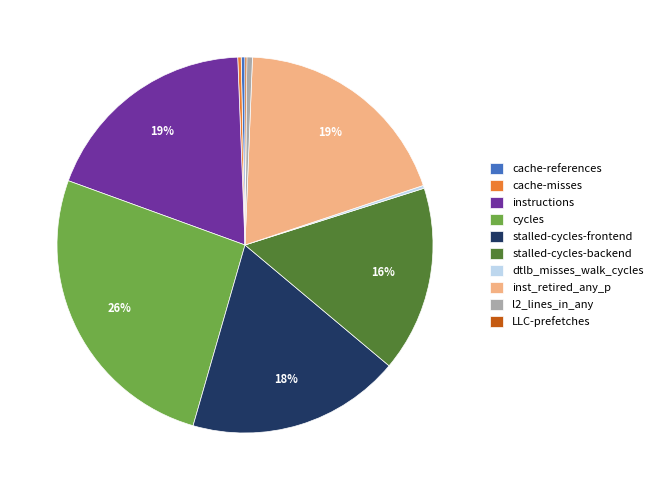

To the nearest percent, what portion does instructions represent?

19%